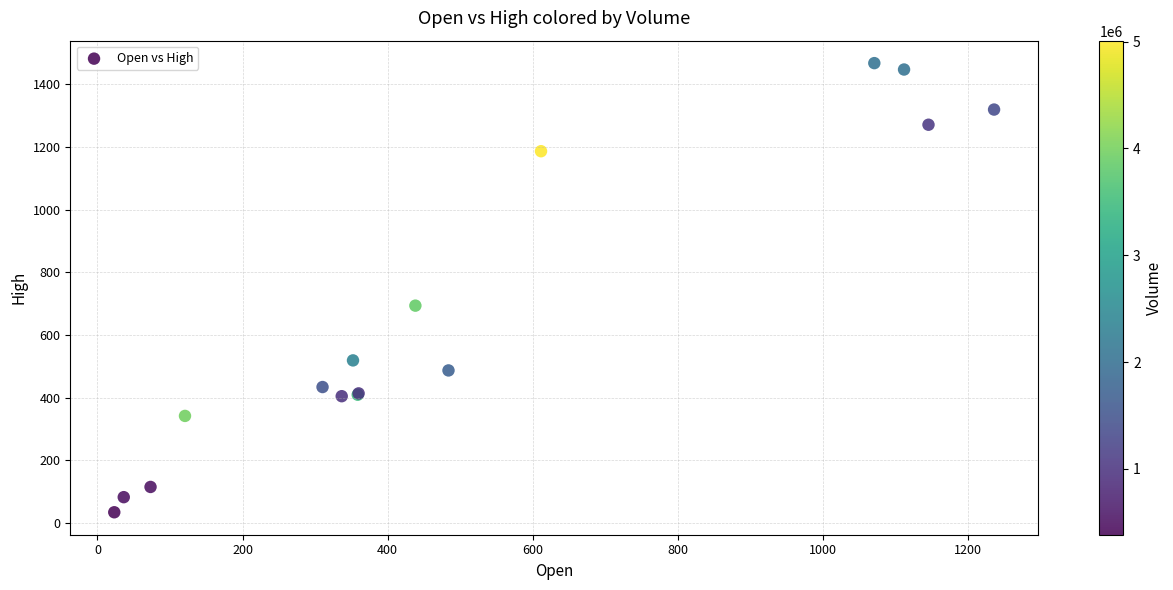

What Y value in the scatter plot is closest to 750?

693.7